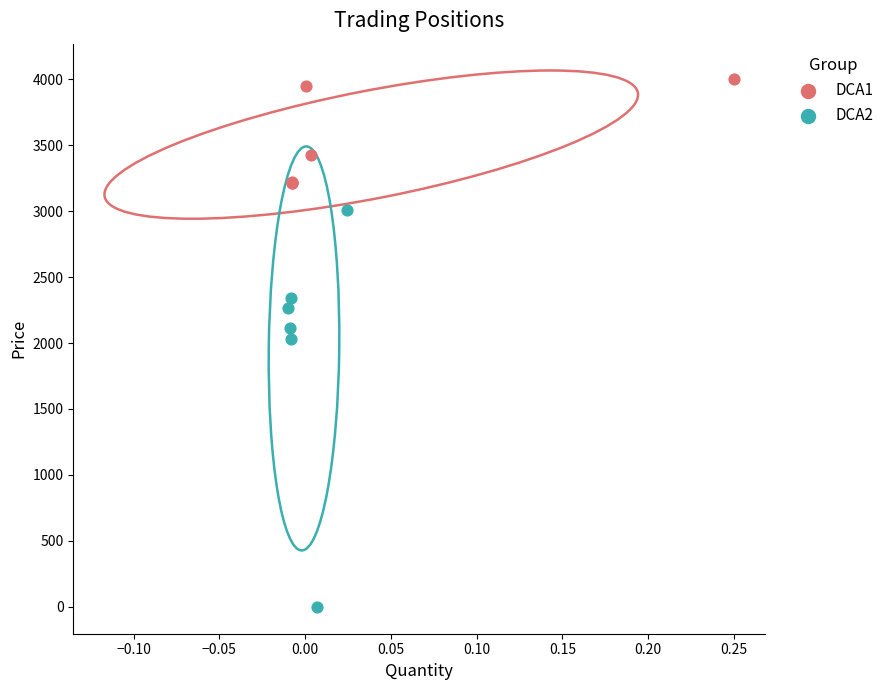

Which series has the largest Y range (max minus min)?

DCA2